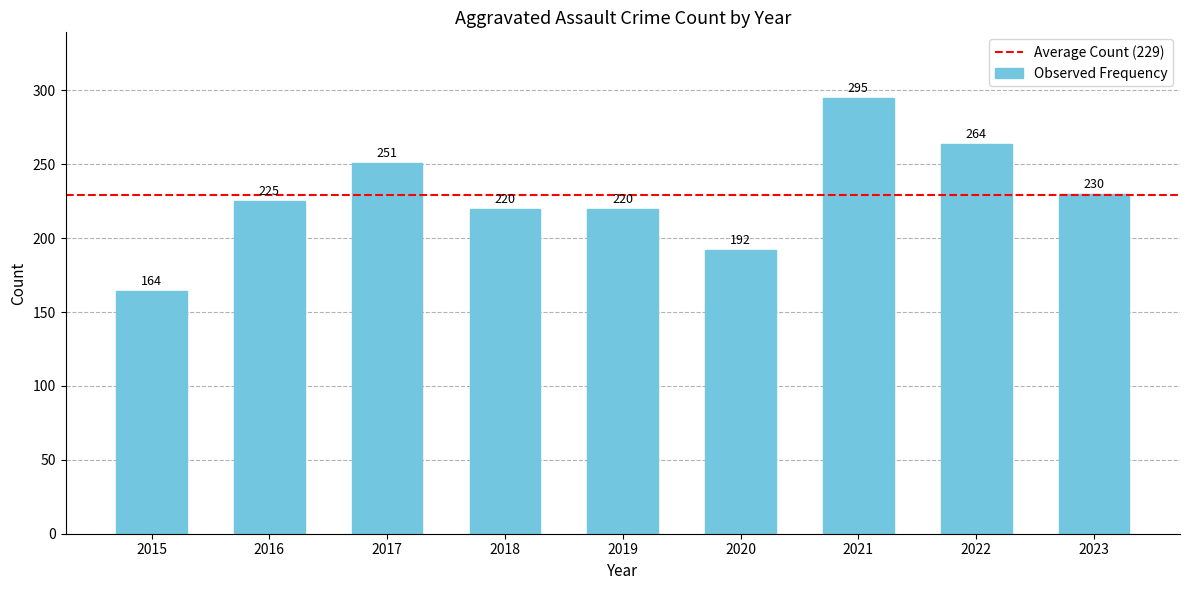

True or false: the data shows 192 at 2020.

True